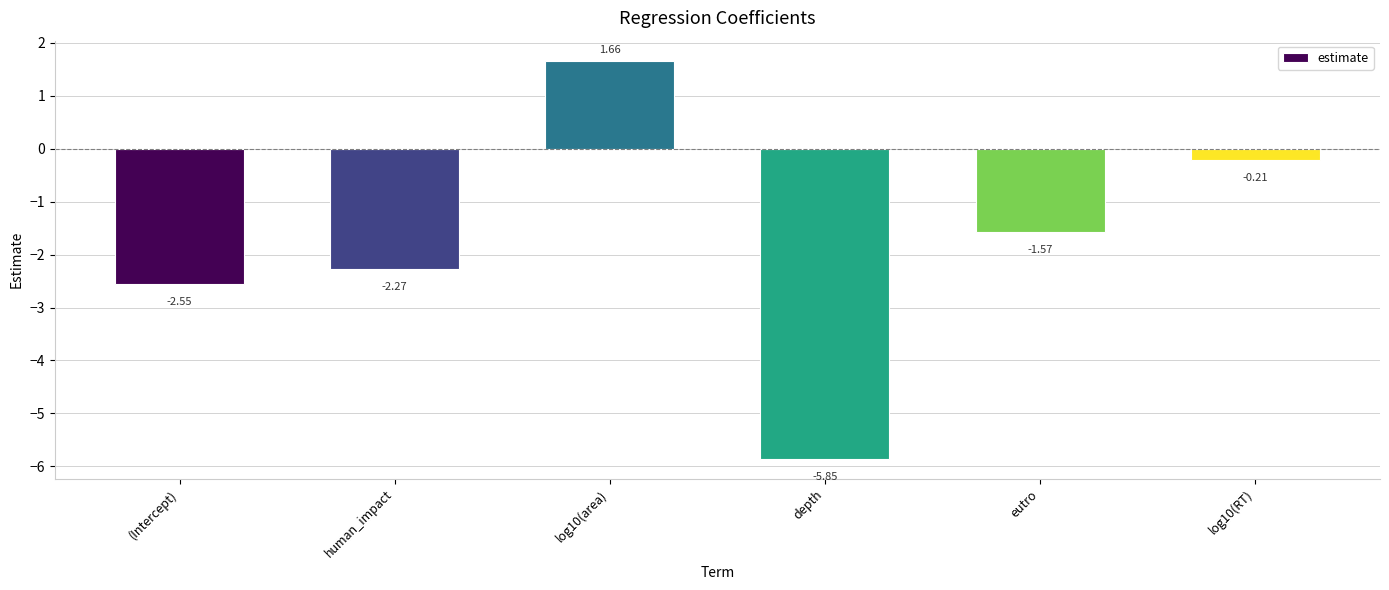

Rank the categories by value from lowest to highest.

depth, (Intercept), human_impact, eutro, log10(RT), log10(area)